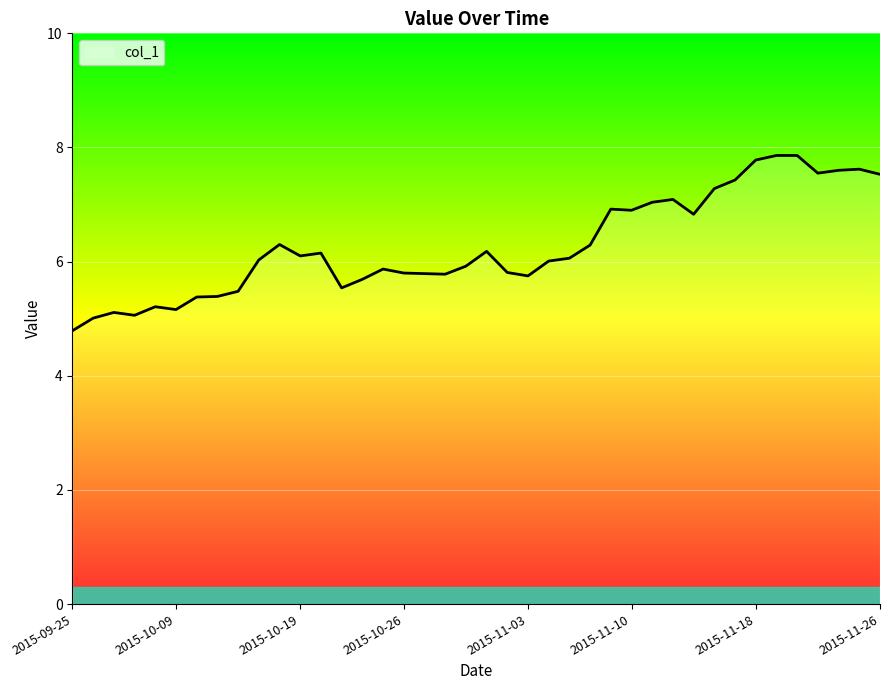

What is the difference between the maximum and minimum values?

3.1